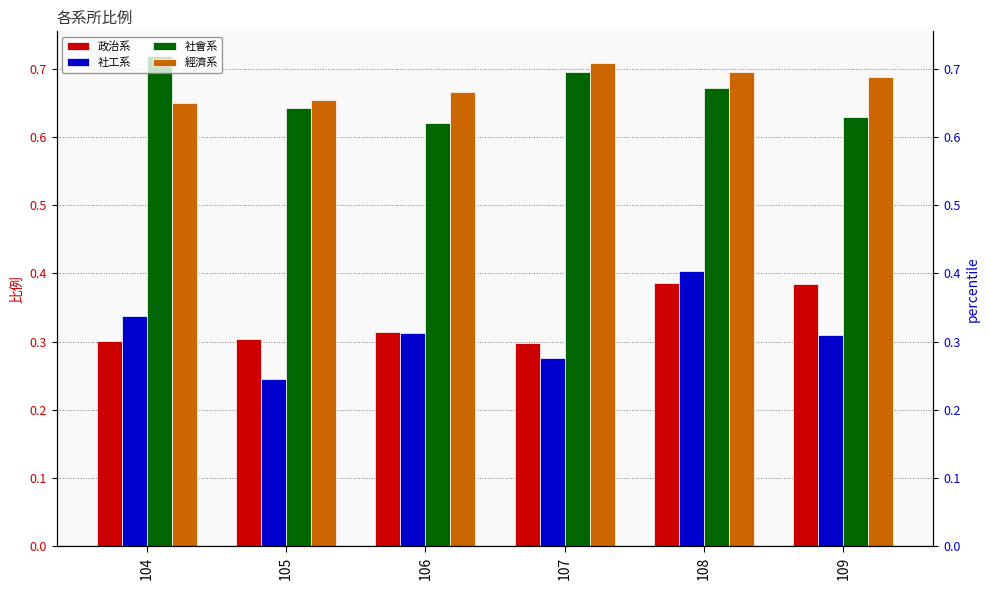

What is the difference between the maximum and minimum values in the 政治系 series?

0.1